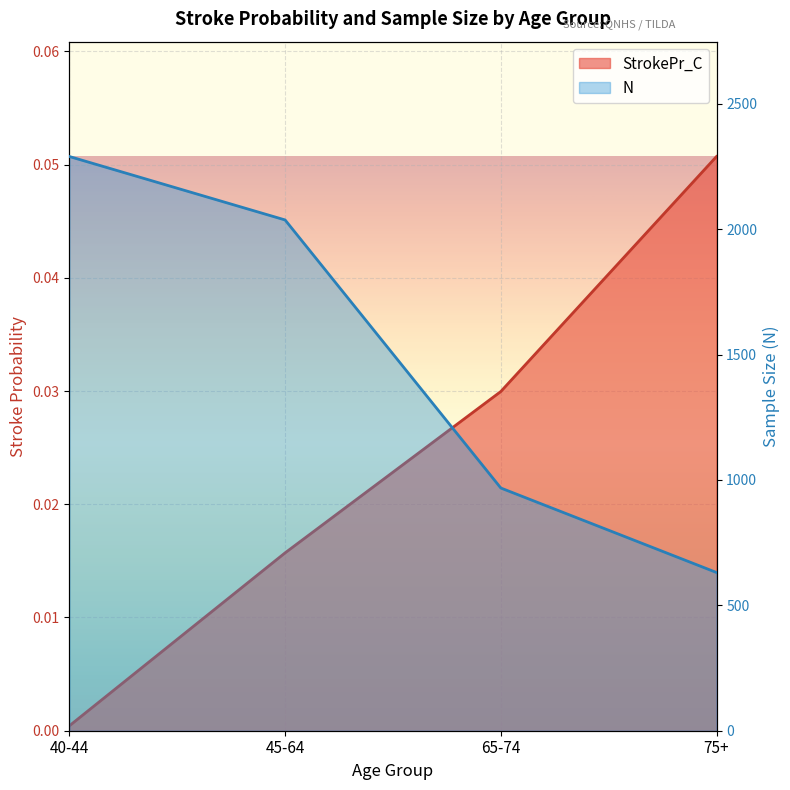

The value of StrokePr_C at 40-44 is 0.0. True or false?

True